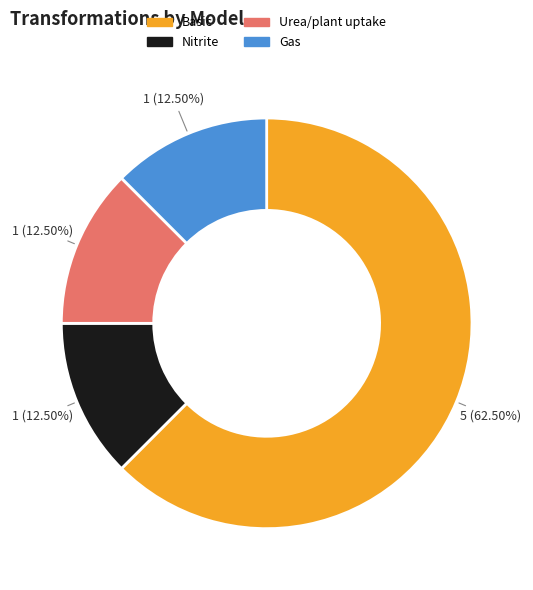

Count the number of slices in the pie.

4